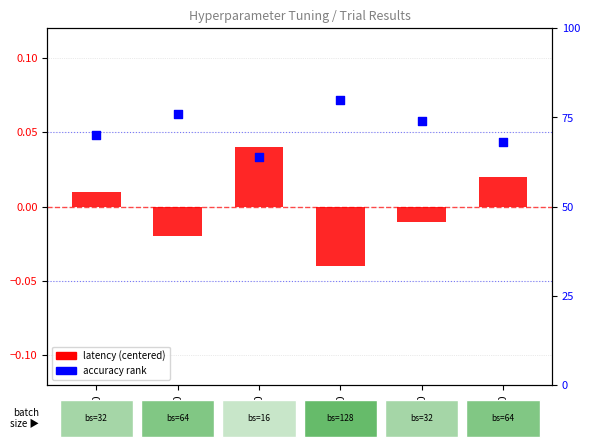

At which category is the sum across all series the highest?

3_0